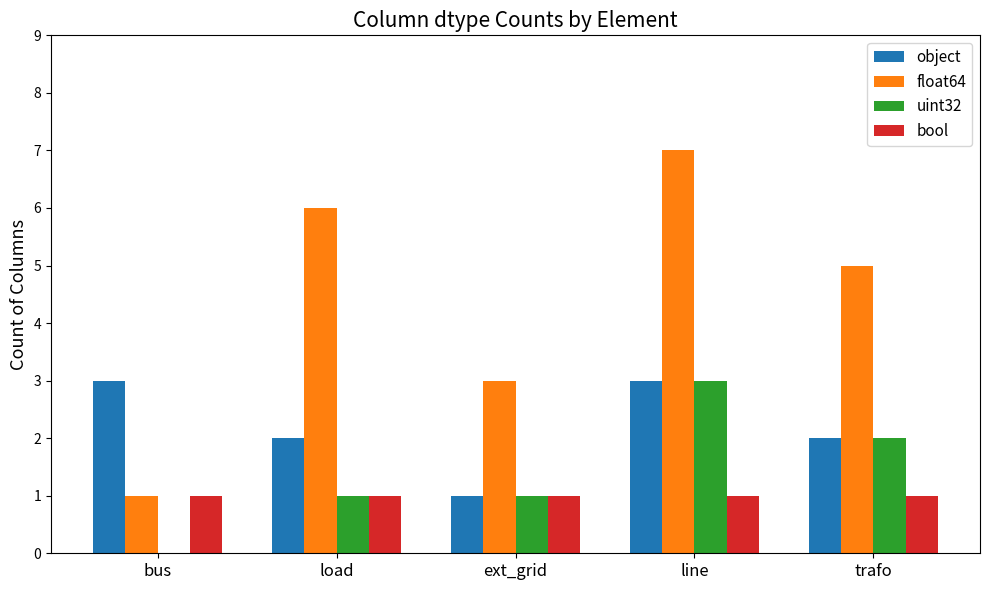

What are all the series names shown in the legend?

object, float64, uint32, bool